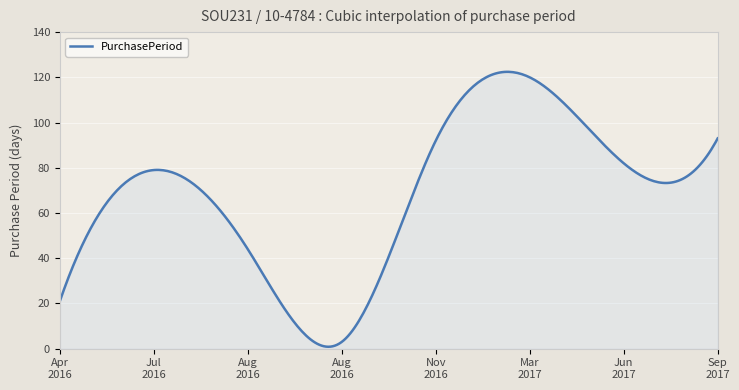

What is the difference between the maximum and minimum values?

121.6